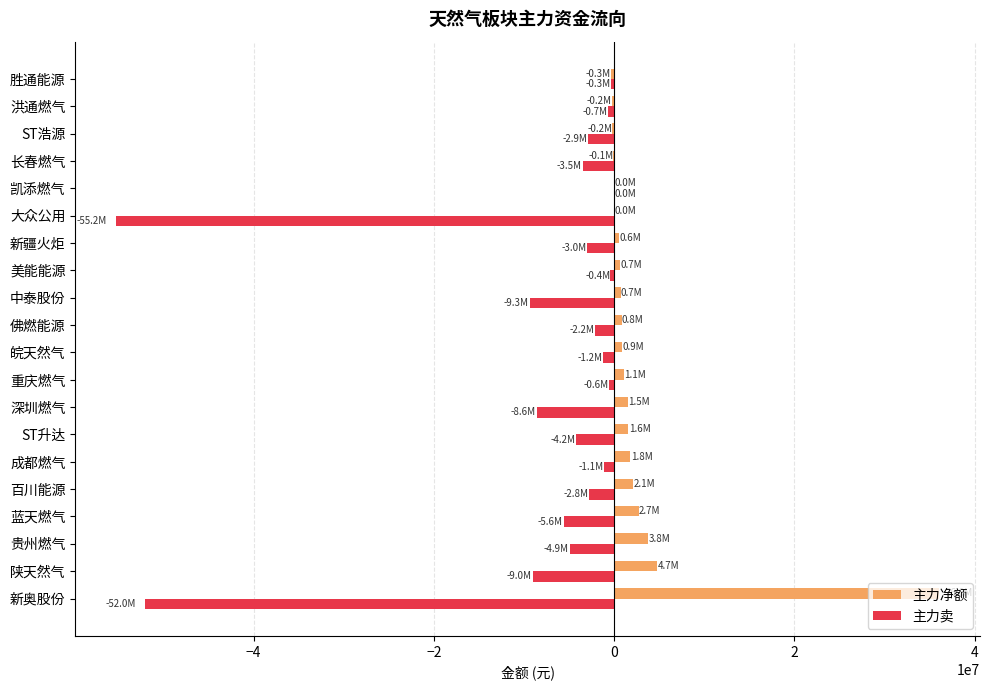

What is the maximum value shown in the chart?

36043740